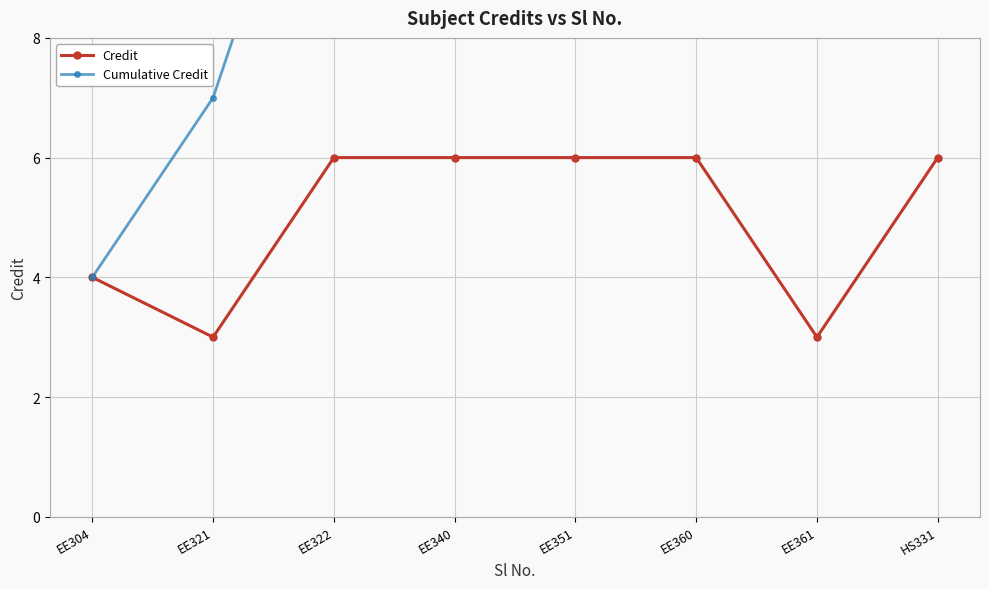

In Credit, how many points are lower than both neighbors (excluding endpoints)?

2